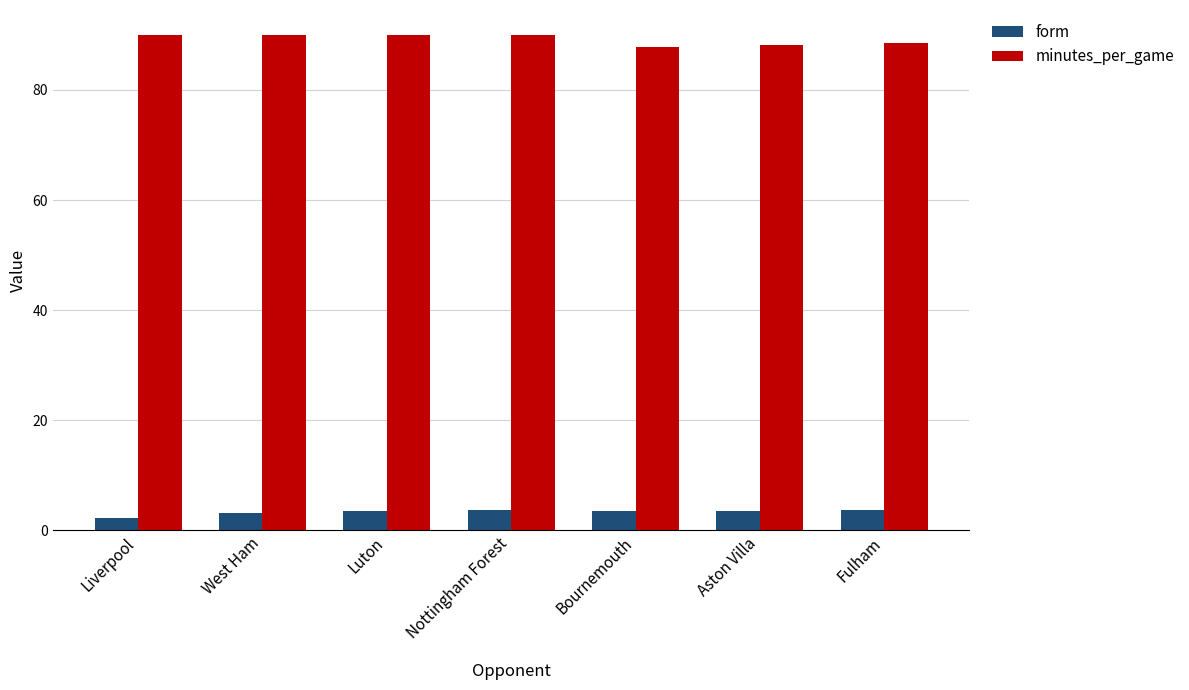

What is the minimum value shown in the chart?

2.3